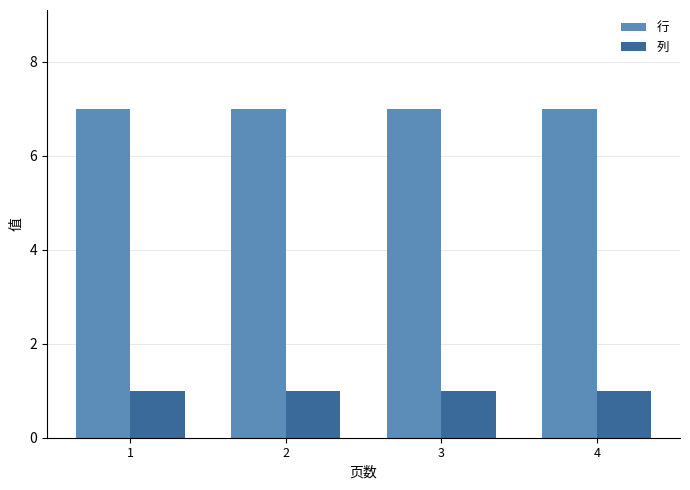

The 行 series shows 9 at 1. True or false?

False